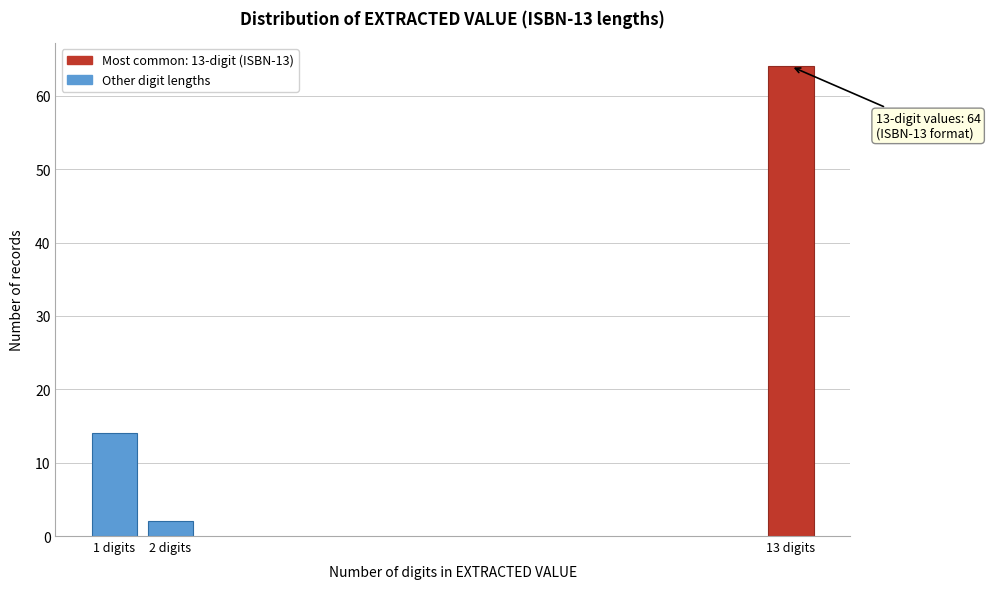

Reading left to right, extract all data points from this chart.

14	2	64